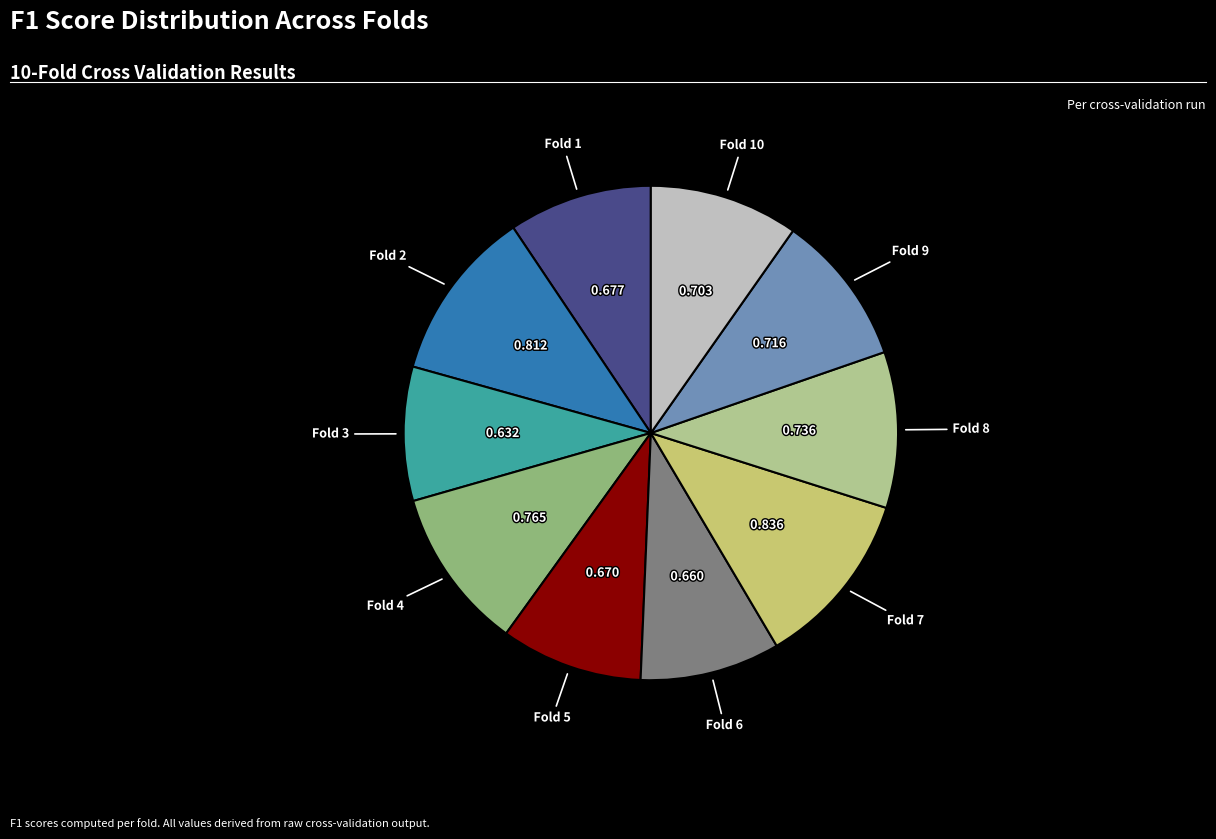

Does any single category account for the majority?

No